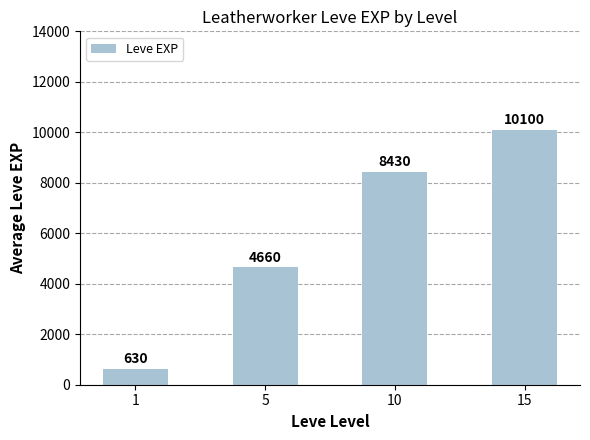

Reading left to right, what are all the values shown in this chart?

1=630	5=4660	10=8430	15=10100